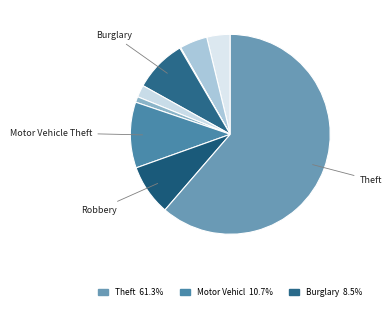

Rank the categories by value from lowest to highest.

Arson, Homicide, Criminal Sexual Assault, Aggravated Assault, Aggravated Battery, Robbery, Burglary, Motor Vehicle Theft, Theft